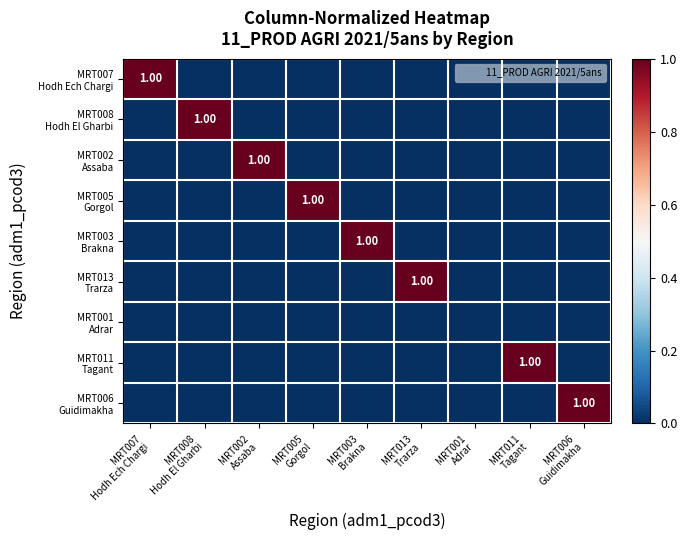

How many values in the MRT013 Trarza series exceed 0?

1